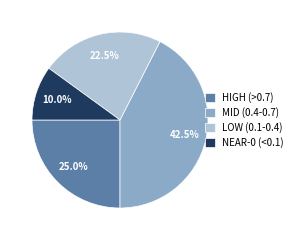

What is the total percentage of MID (0.4-0.7) and HIGH (>0.7)?

67.5%